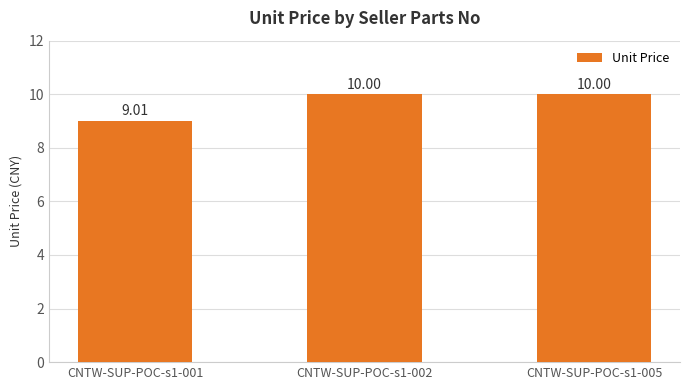

The chart shows a value of 10.0 at CNTW-SUP-POC-s1-002. True or false?

True